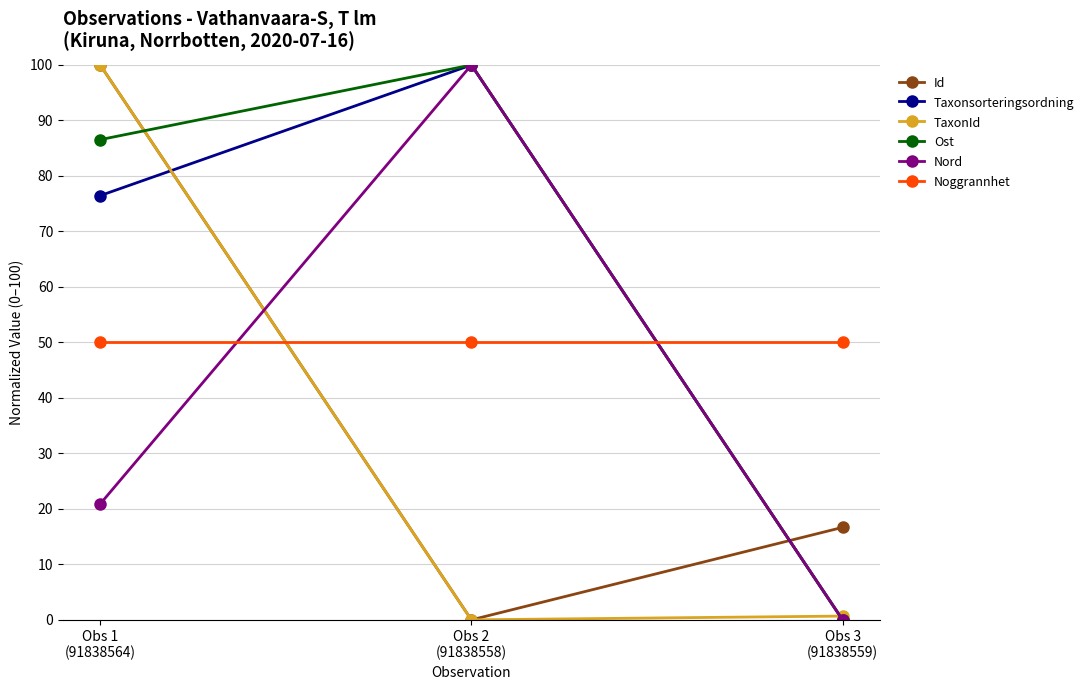

The value of Id at Obs 1
(91838564) is 53.0. True or false?

False